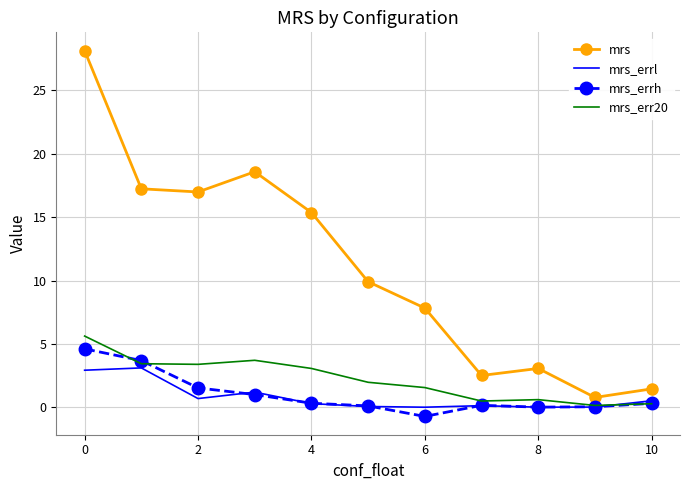

What are all the series names shown in the legend?

mrs, mrs_errl, mrs_errh, mrs_err20